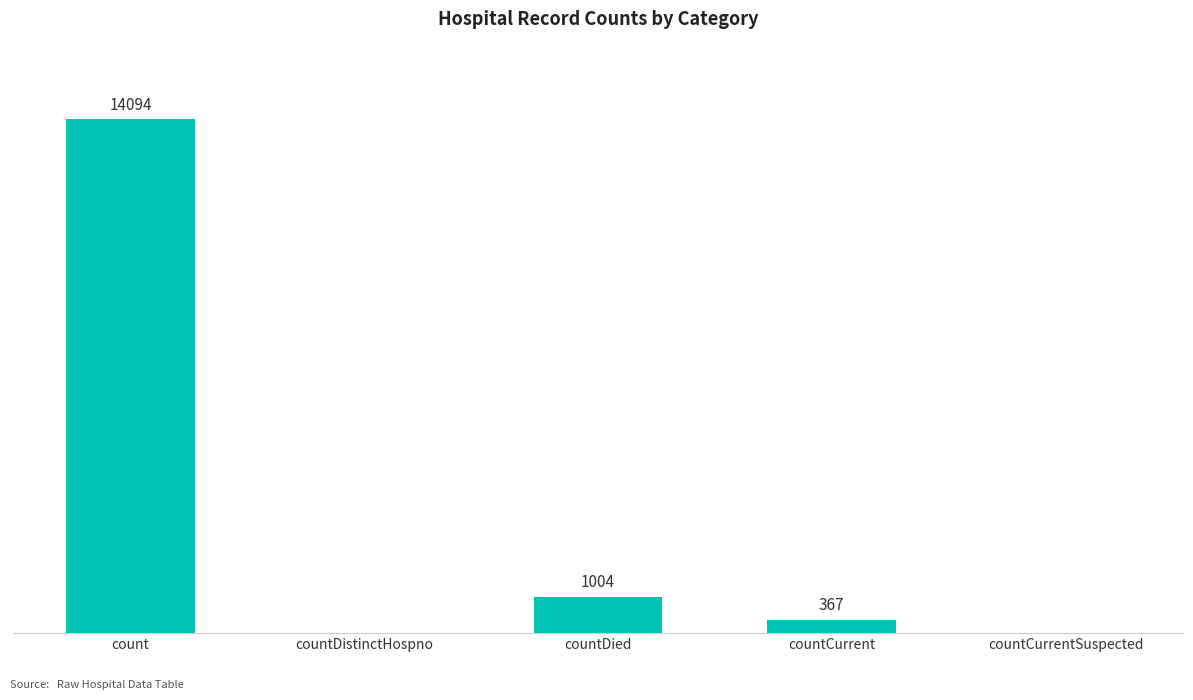

Between countDied and countDistinctHospno, which is larger?

countDied